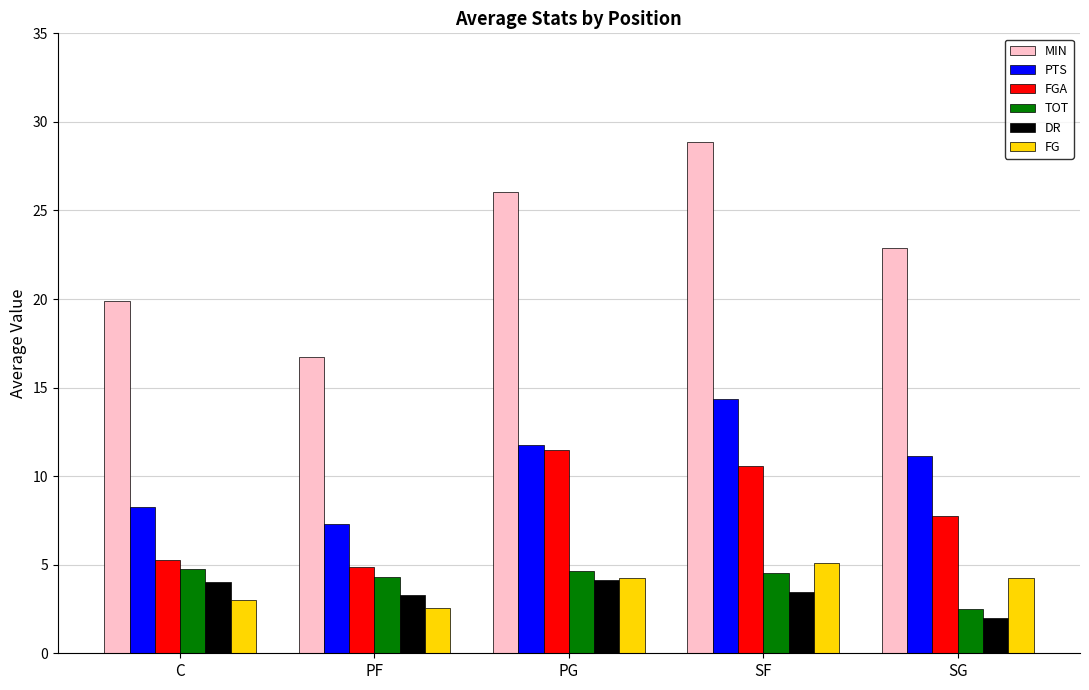

Is the value of DR at SF greater than the value of MIN at PG?

No